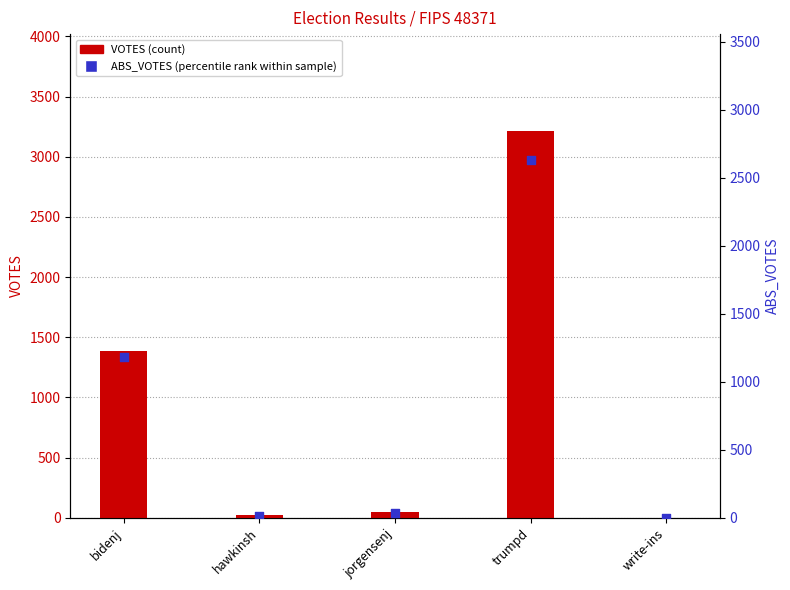

At which category is the sum across all series the highest?

trumpd